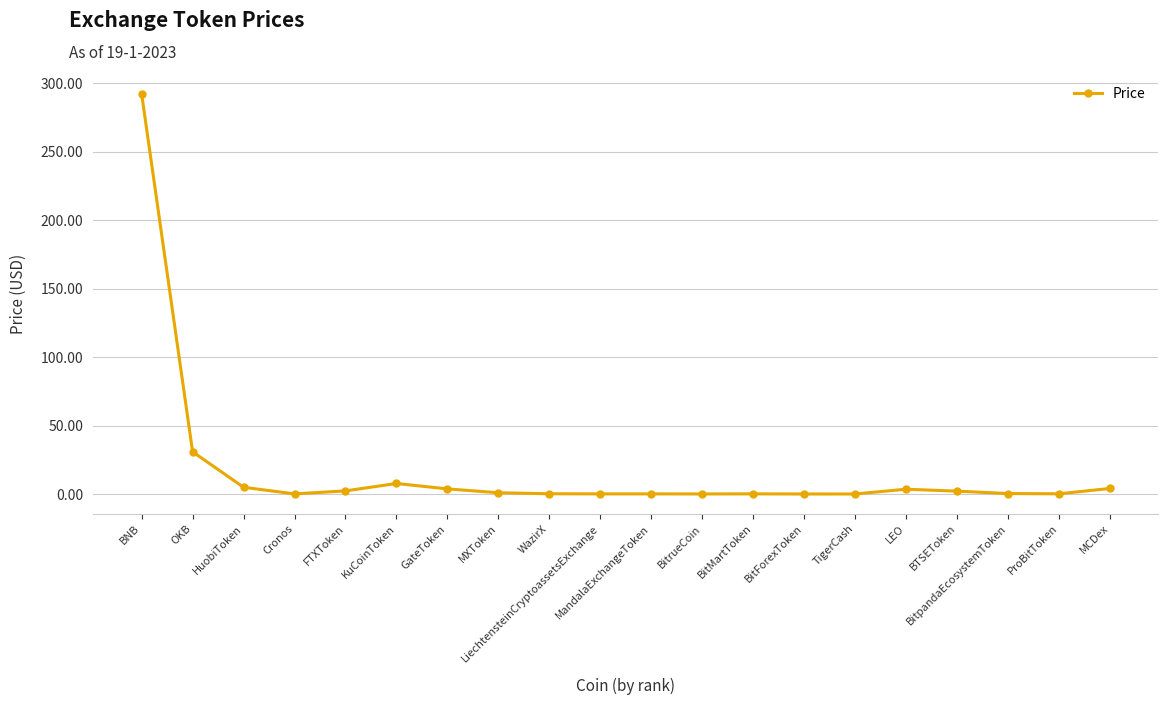

Where is the data nearest to the value 146?

OKB